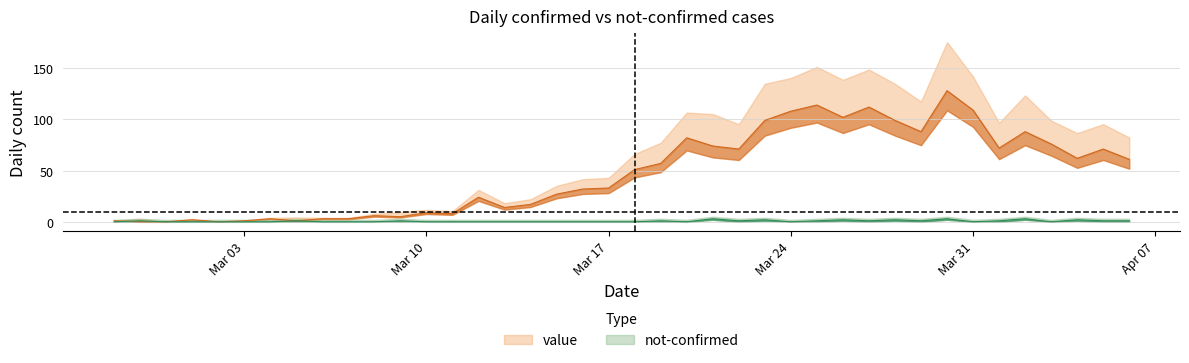

In not-confirmed, how many points are higher than both neighbors (excluding endpoints)?

11